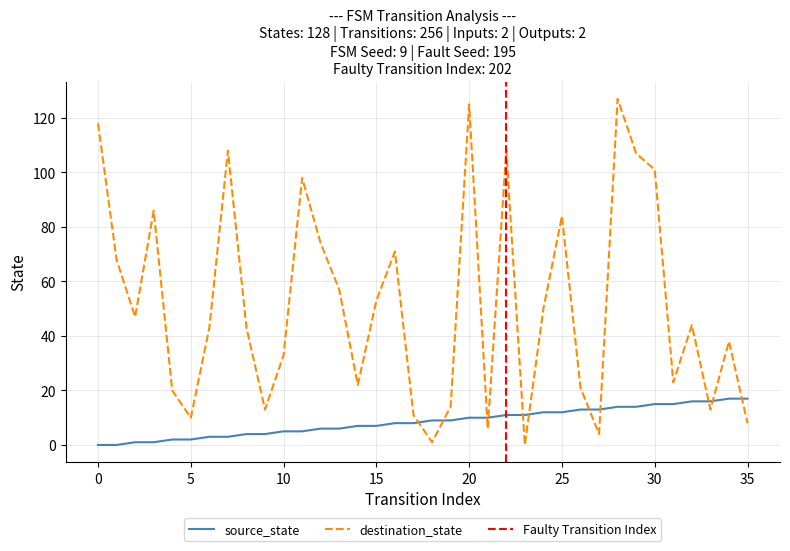

How many values in destination_state are above zero?

35